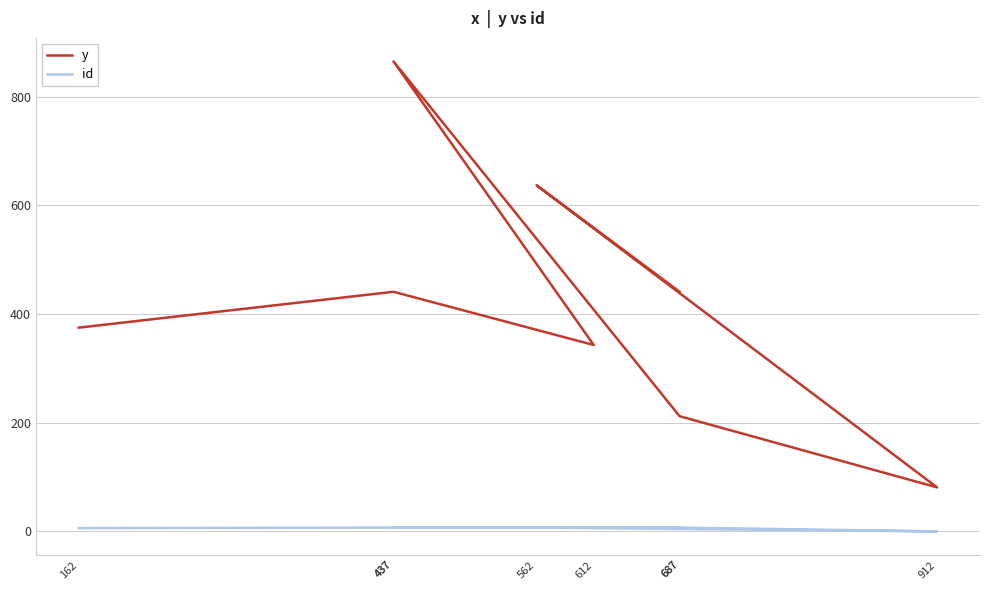

Rank the series by their average value, from highest to lowest.

y, id